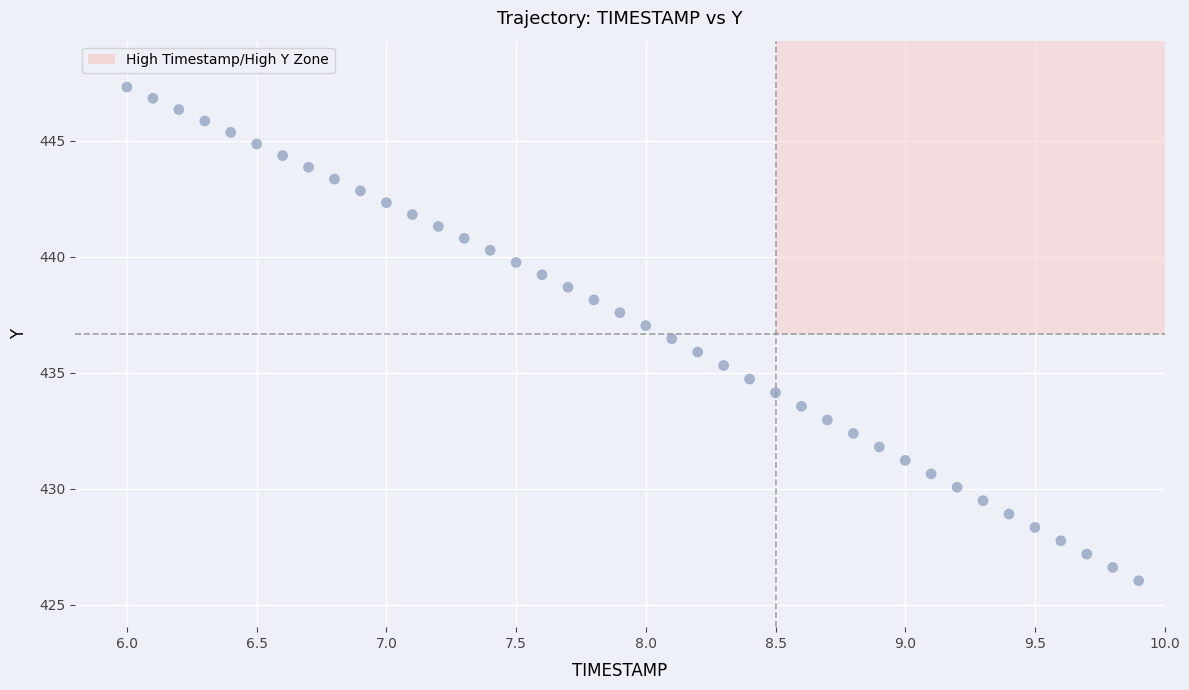

What is the range of X values (max minus min)?

3.9